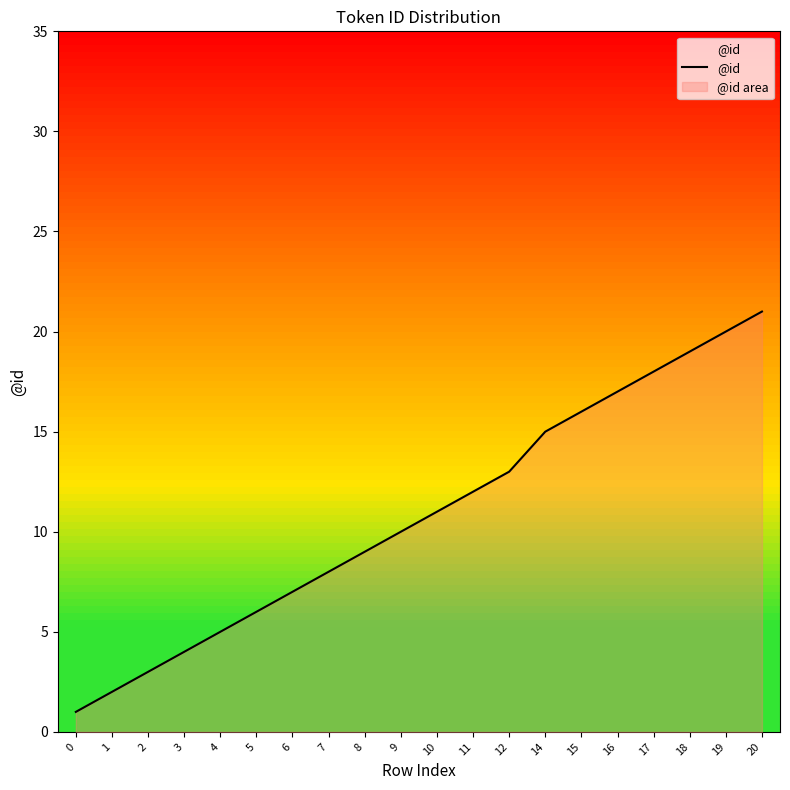

True or false: the data has more than 1 interior local peaks.

False